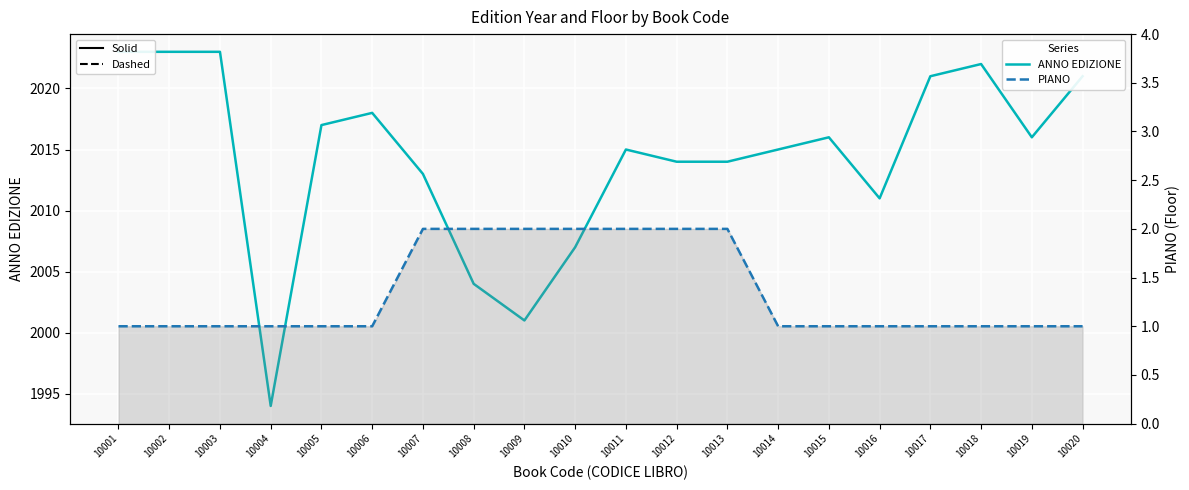

What value does the PIANO series have at 10010?

2